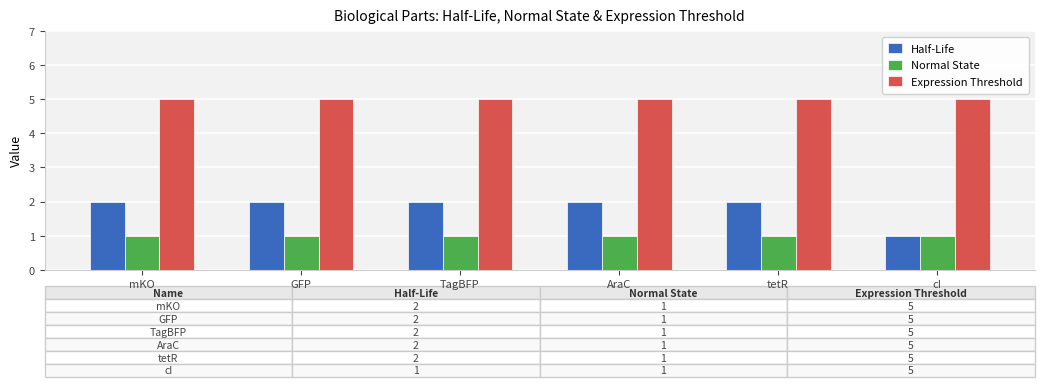

What is the total value across all series at GFP?

8